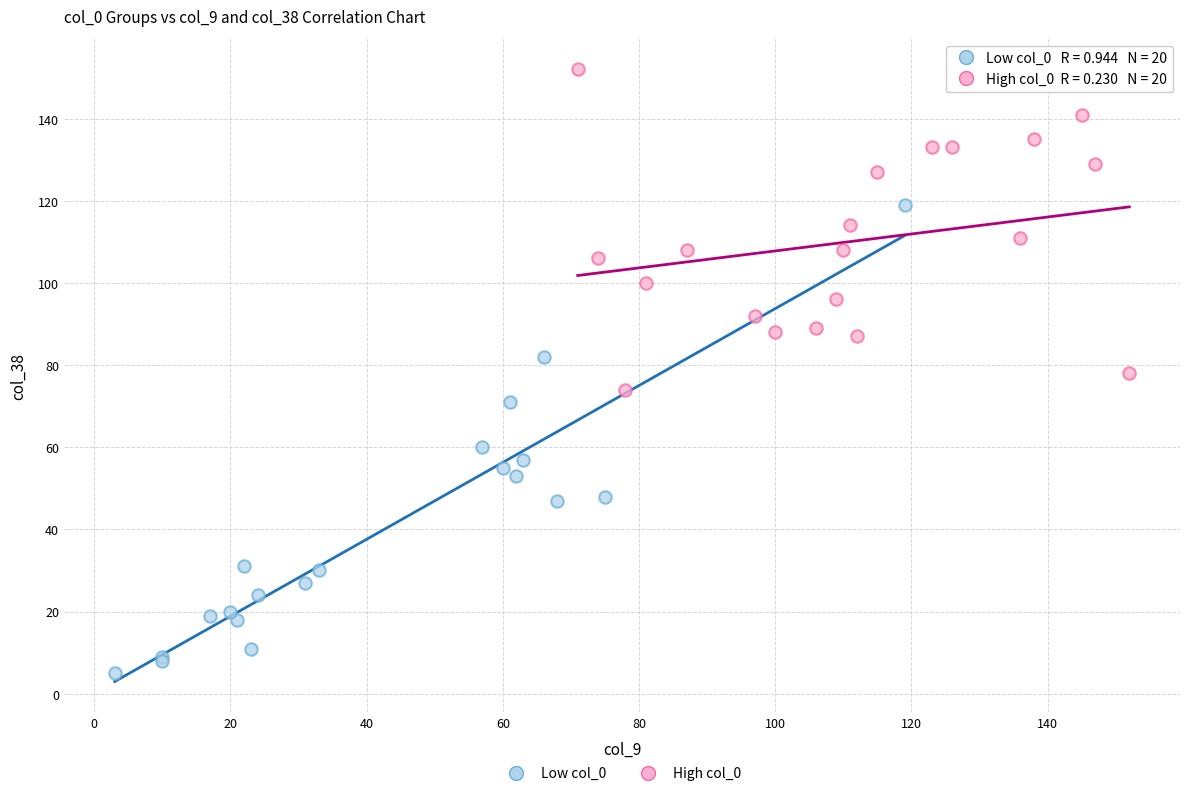

Which series reaches the minimum Y coordinate?

Low col_0